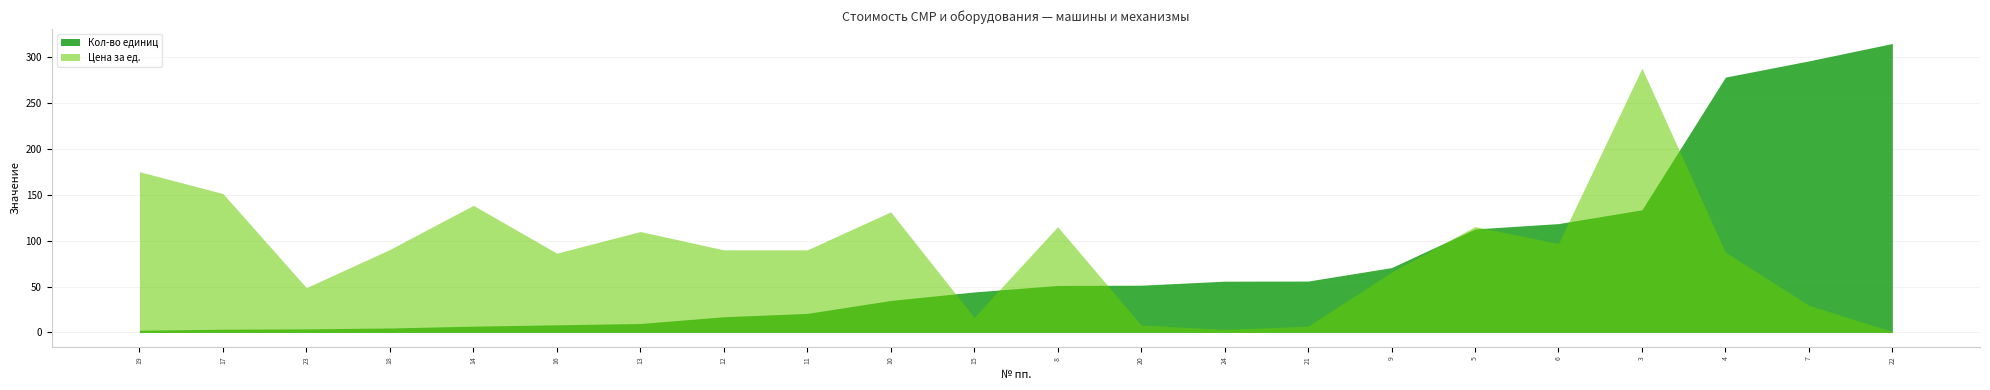

List the labels in order of Кол-во единиц value, smallest first.

19, 17, 23, 18, 14, 16, 13, 12, 11, 10, 15, 8, 20, 24, 21, 9, 5, 6, 3, 4, 7, 22